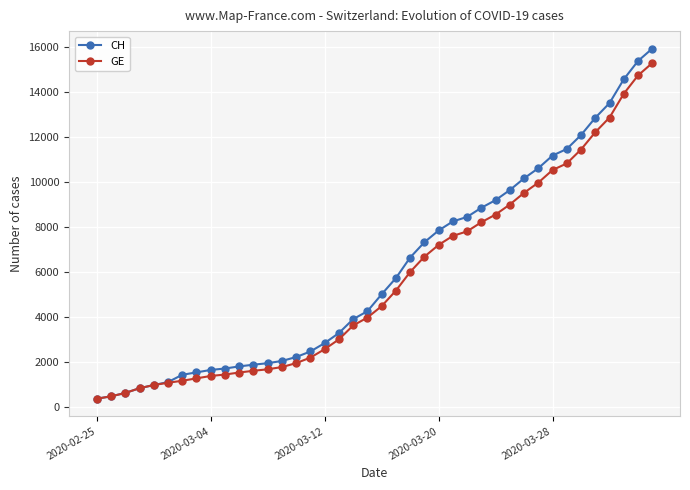

At how many categories does at least one series exceed 12414?

5